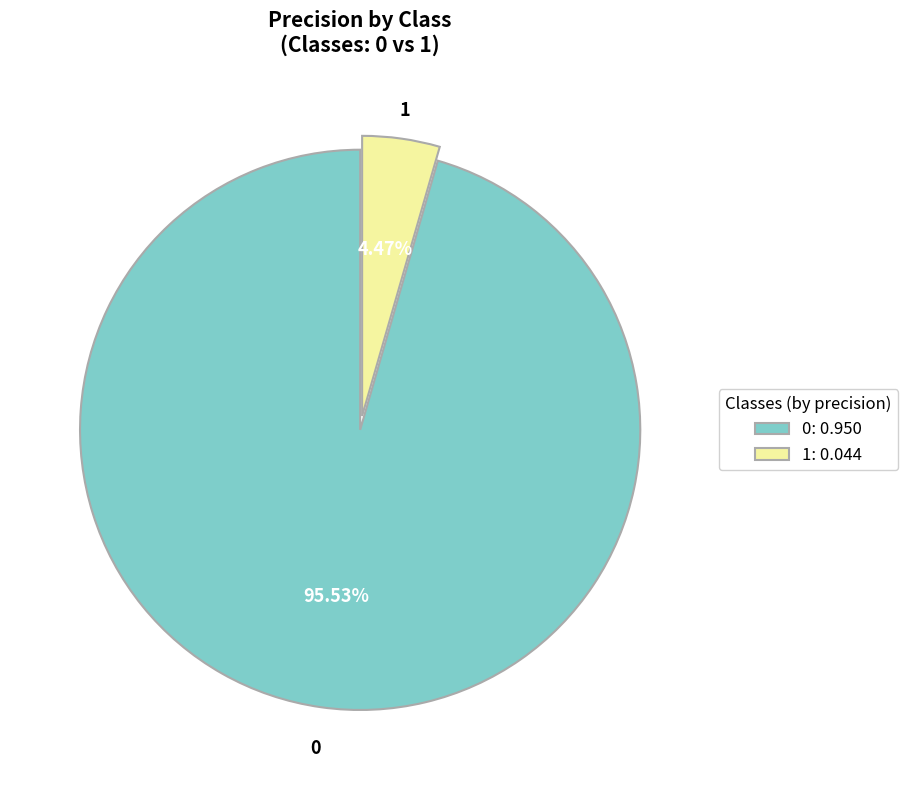

Do 1 and 0 together represent more than half of the pie?

Yes